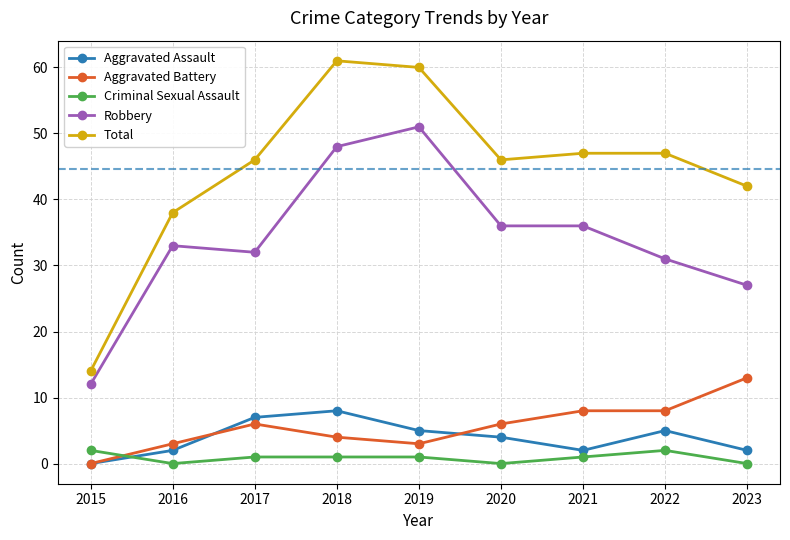

Rank the series by their maximum value, from highest to lowest.

Total, Robbery, Aggravated Battery, Aggravated Assault, Criminal Sexual Assault